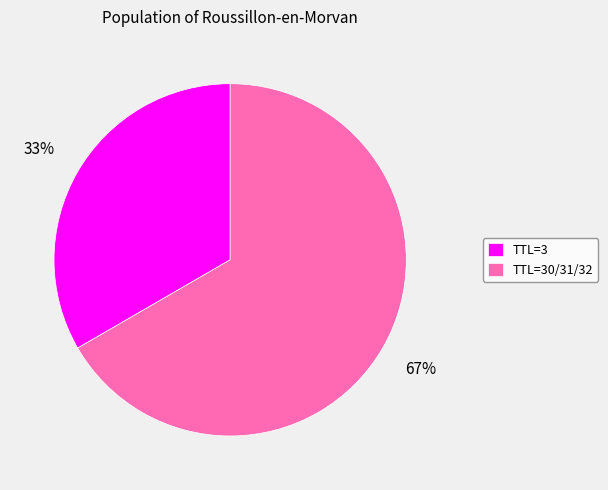

Combined, do TTL=30/31/32 and TTL=3 account for over 50%?

Yes